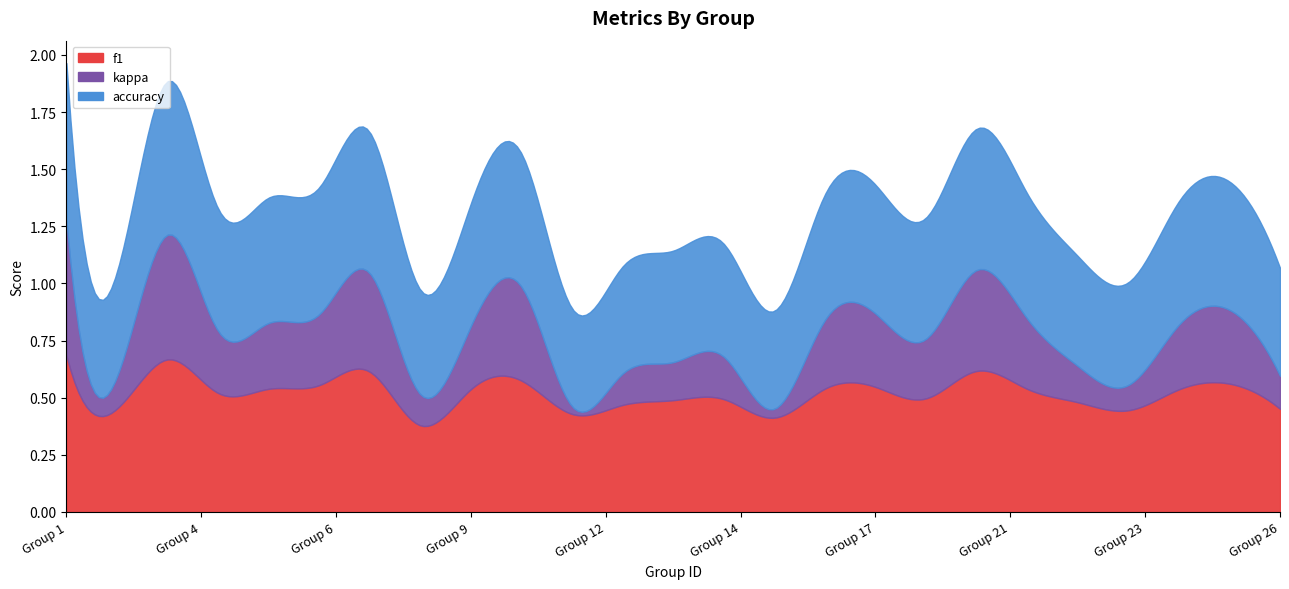

The accuracy series shows 1.1 at 3. True or false?

False